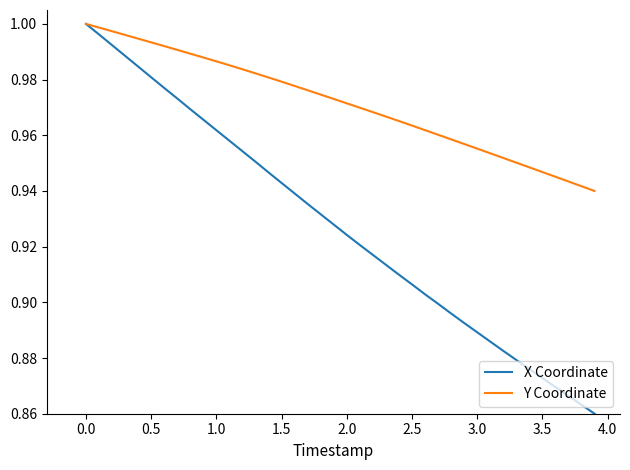

Which series has the largest range (max minus min)?

X Coordinate